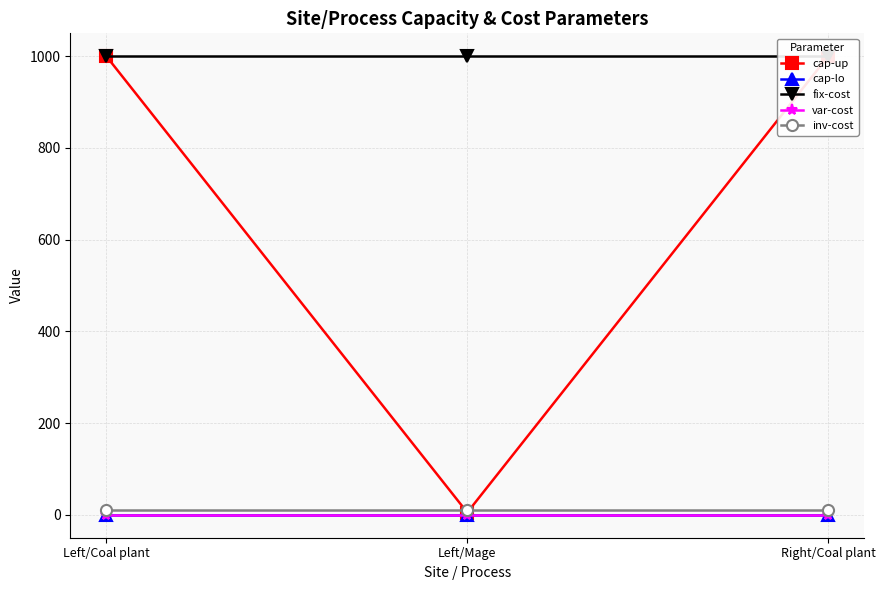

What is the total value across all series at Left/Mage?

1015.5